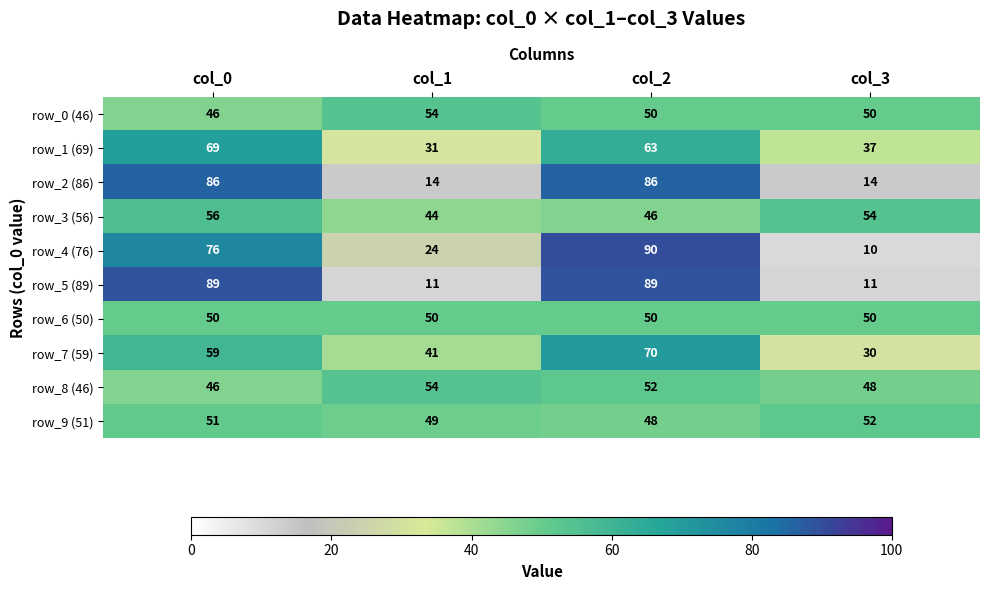

What is the sum of all row_0 (46) values?

200